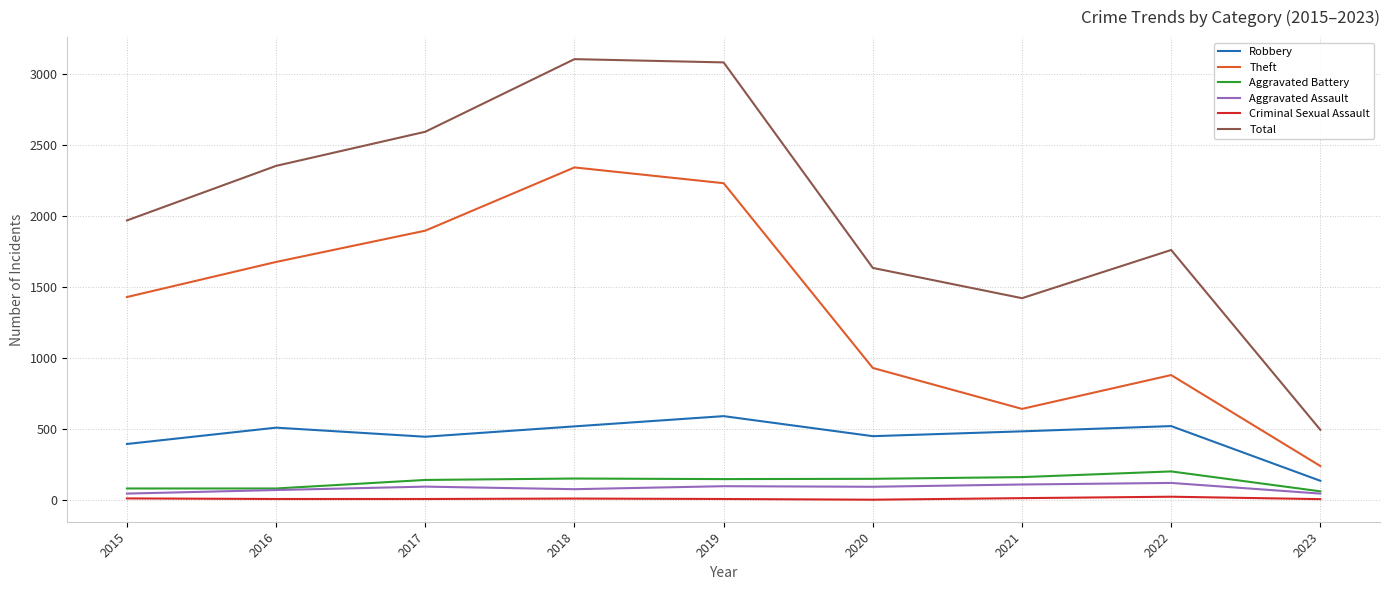

What is the approximate value of Robbery at 2017, to the nearest 10?

450